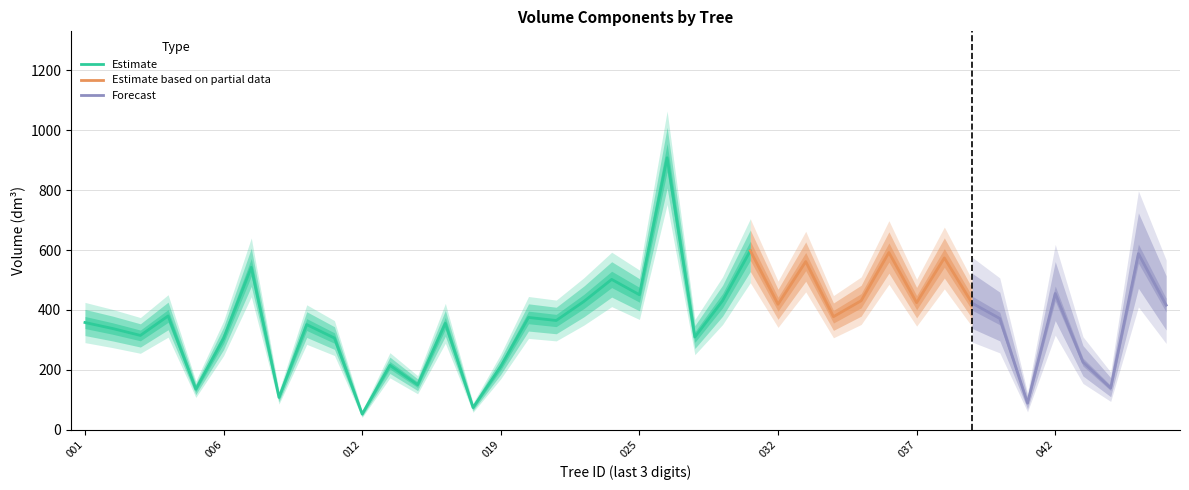

What is the maximum value shown in the chart?

1064.2